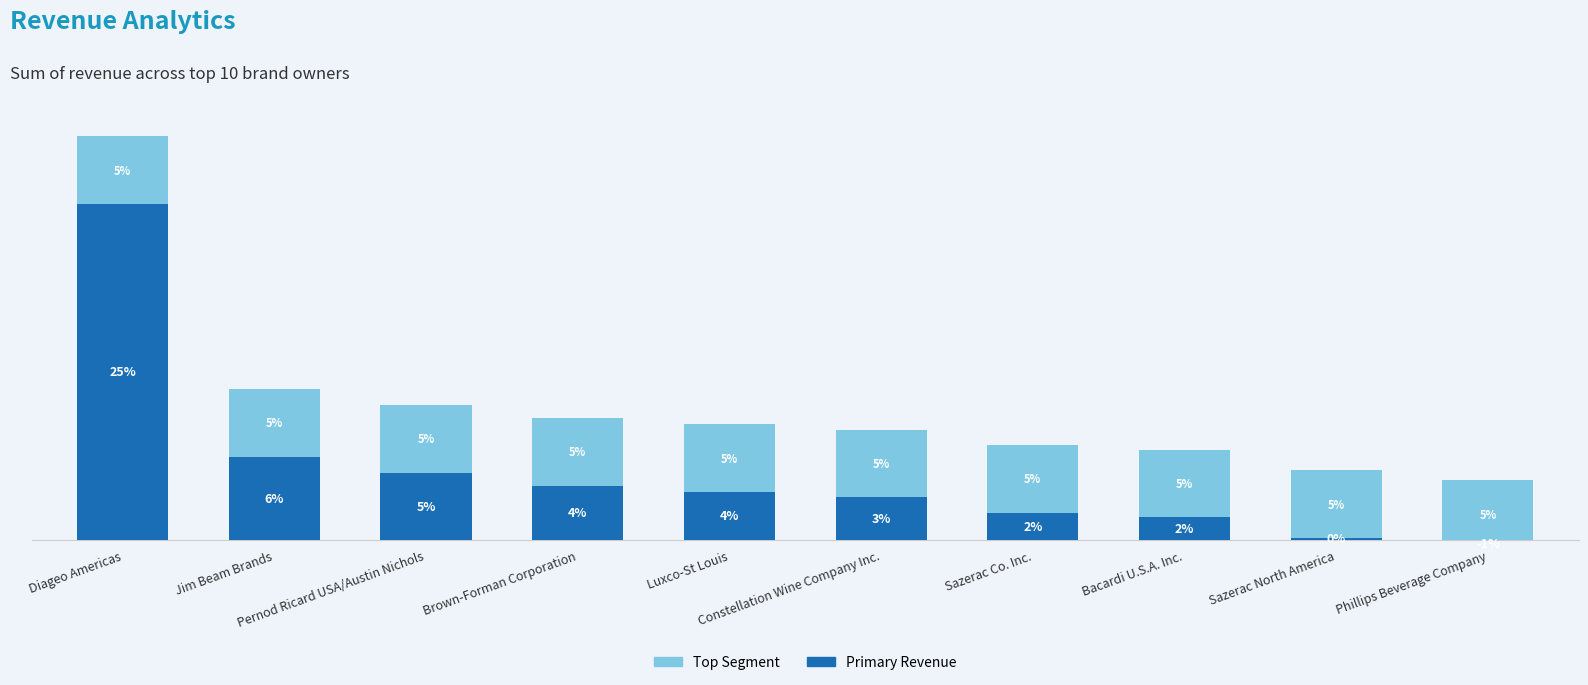

How many groups of bars are there?

10